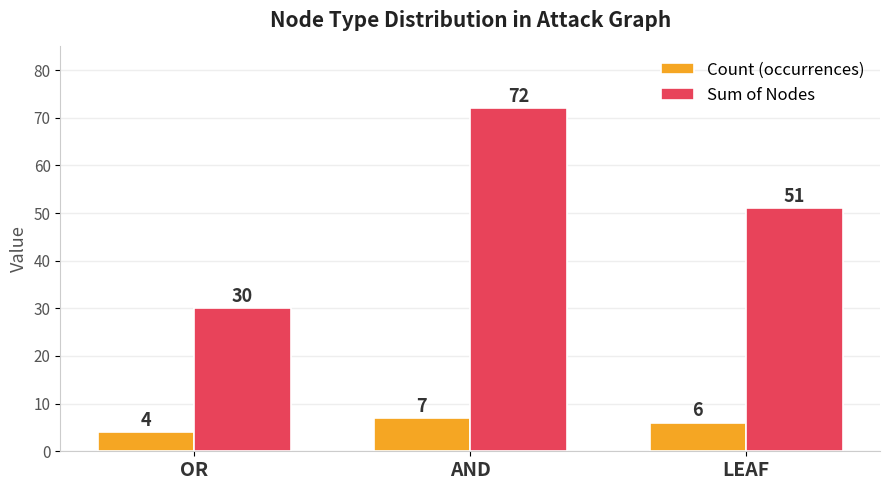

True or false: Sum of Nodes has a value of 45 at OR.

False